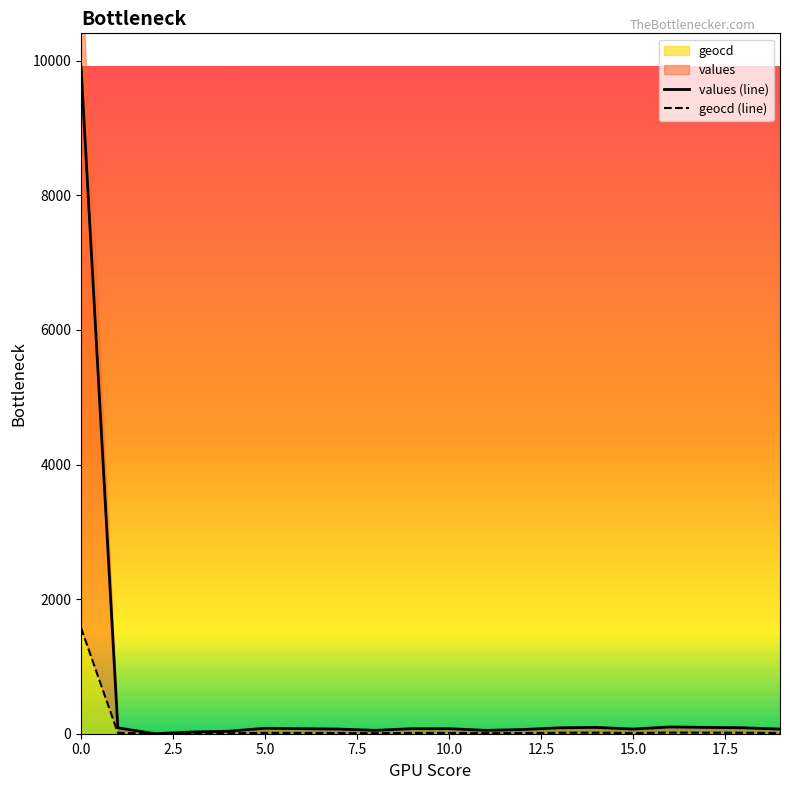

How many lines are shown in the chart?

2